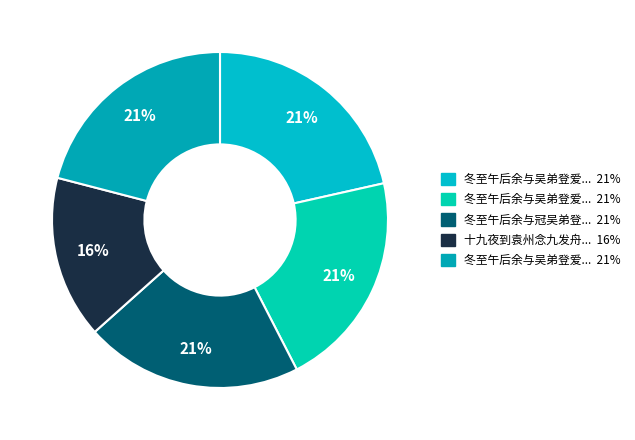

Is there any slice that represents more than half of the pie?

No